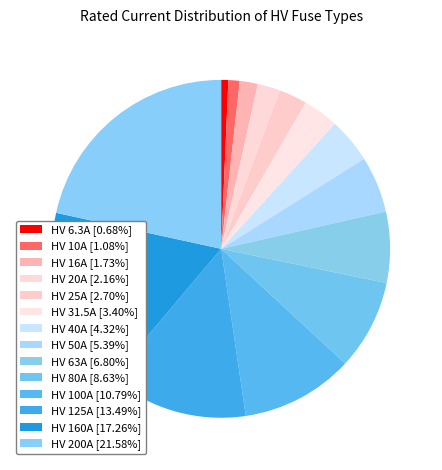

What percentage do HV 16A and HV 10A together represent?

2.8%